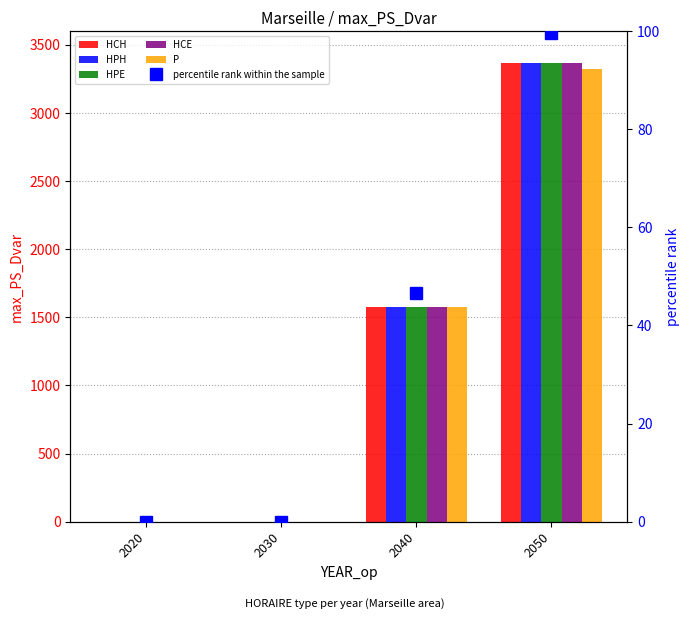

The P series shows 3319.2 at 2050. True or false?

True